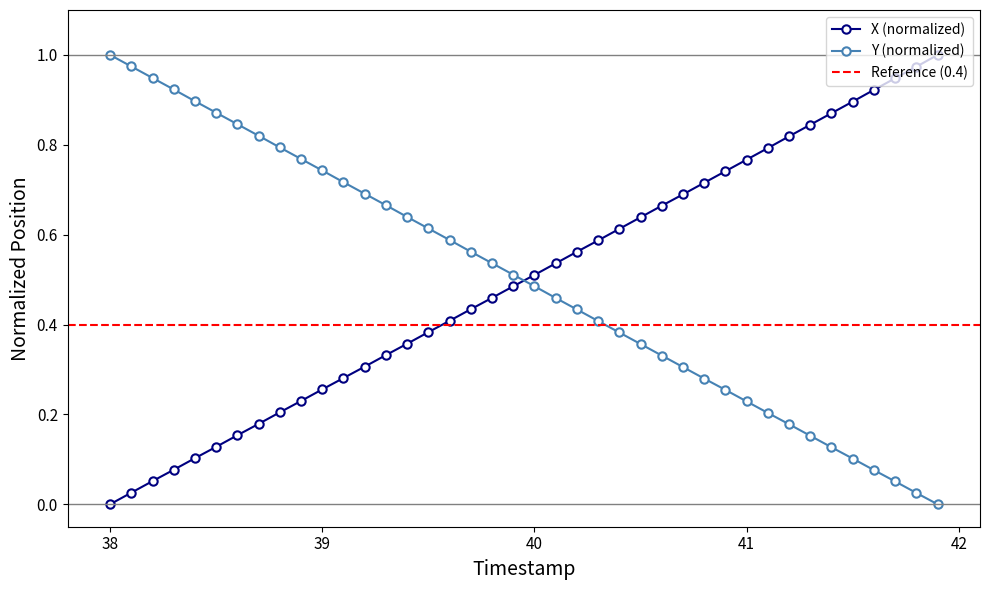

How many intersections are there between X (normalized) and Y (normalized)?

1